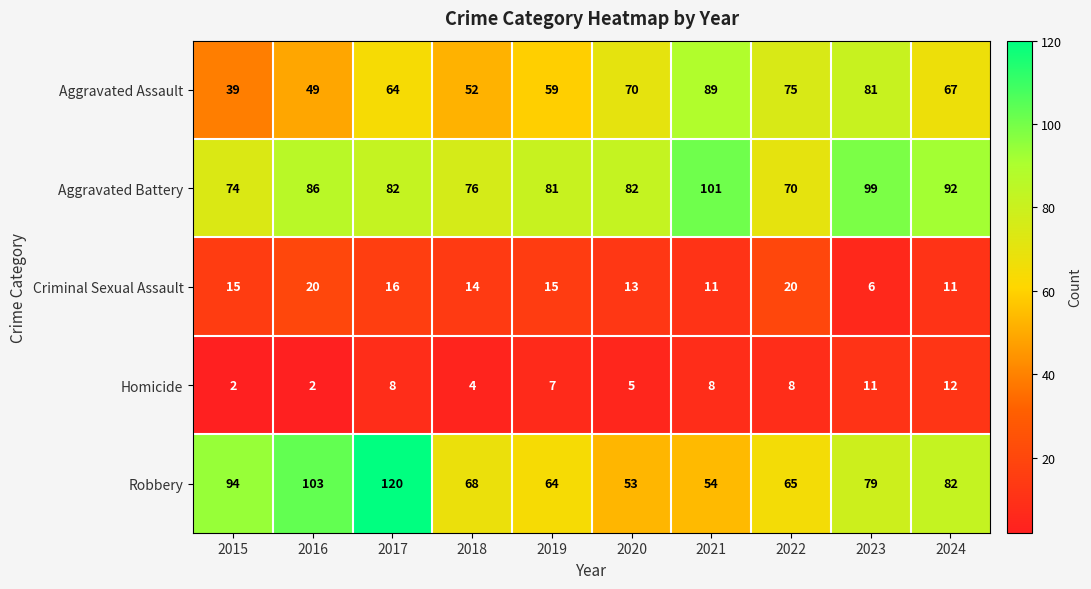

At which category does the chart reach its peak across all series?

2017